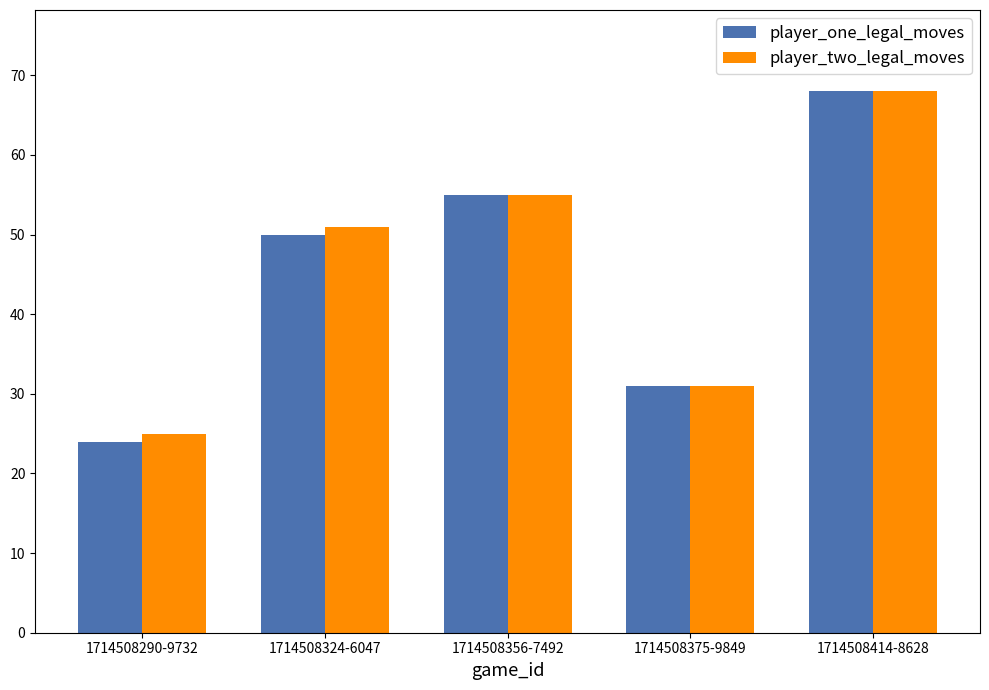

Which series has the largest range (max minus min)?

player_one_legal_moves